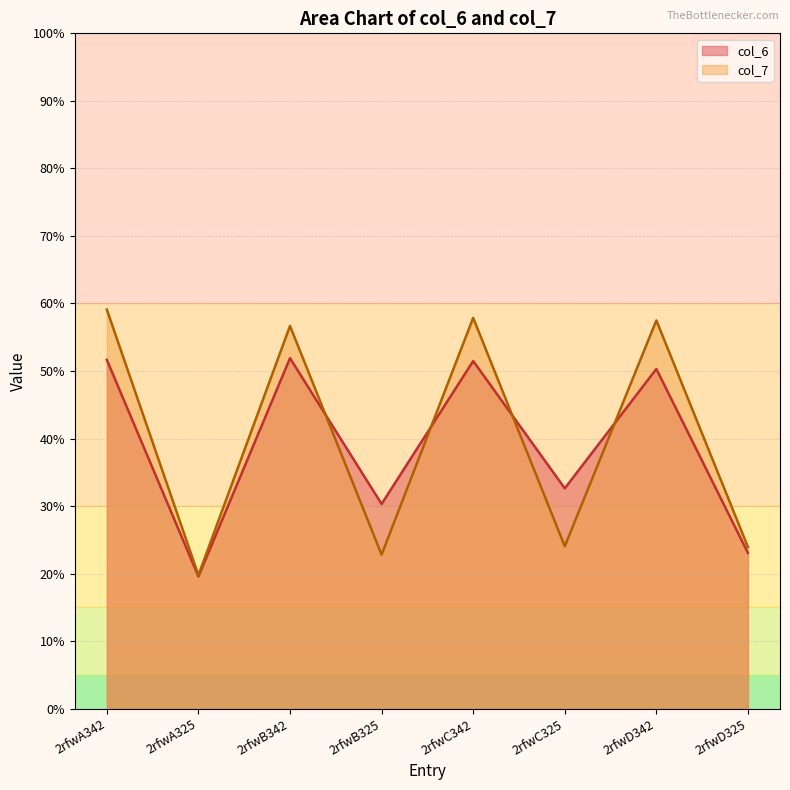

True or false: col_7 and col_6 cross at least once.

True